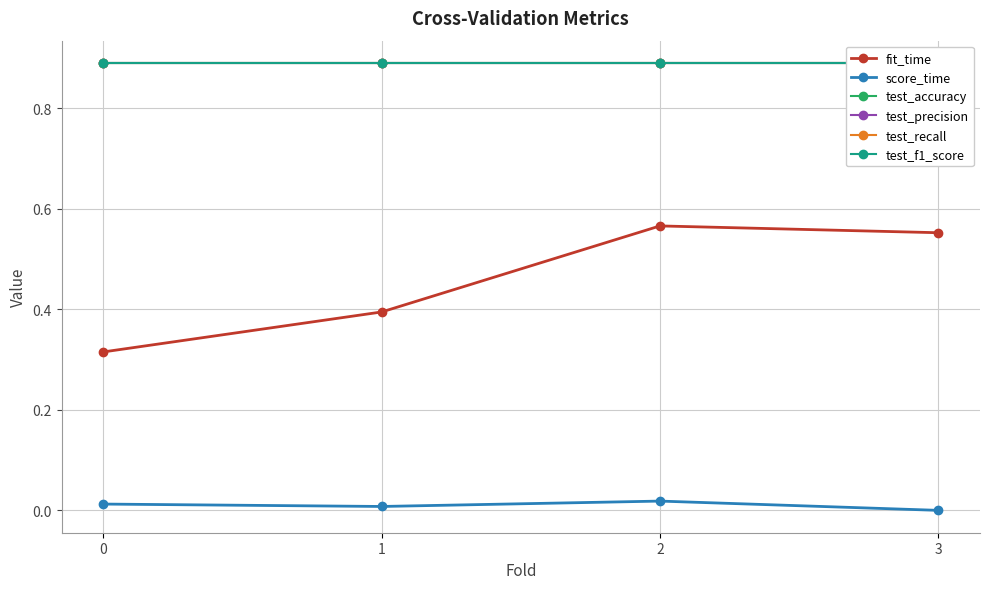

What is the value of the test_recall point at the 2nd from the left?

0.9